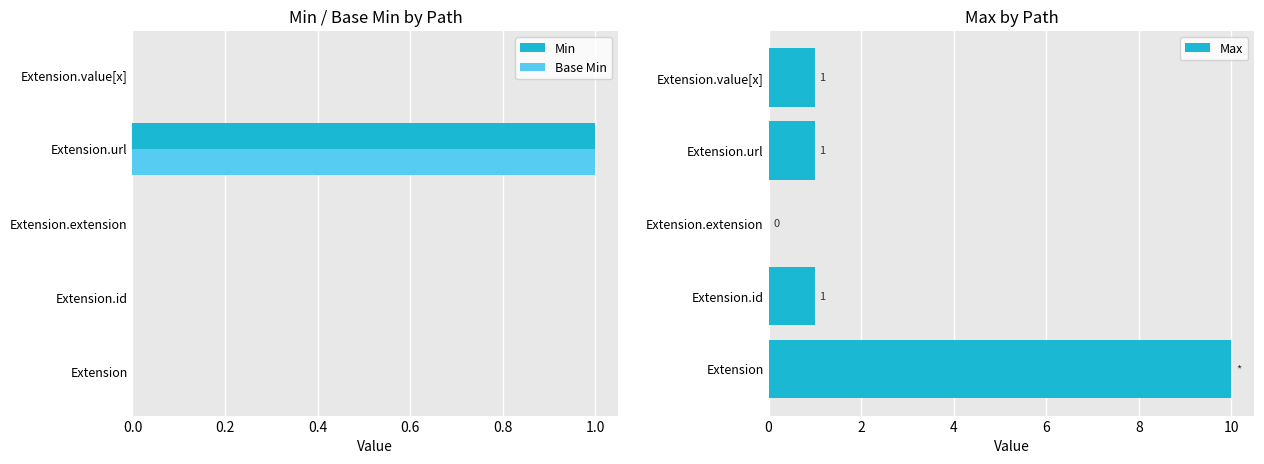

How many data points does each series have?

5